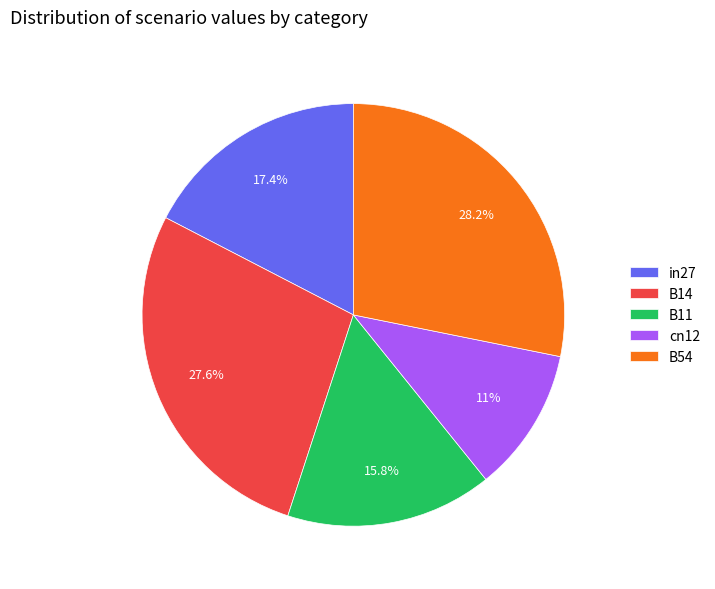

What is the total percentage of B14 and B11?

43.4%